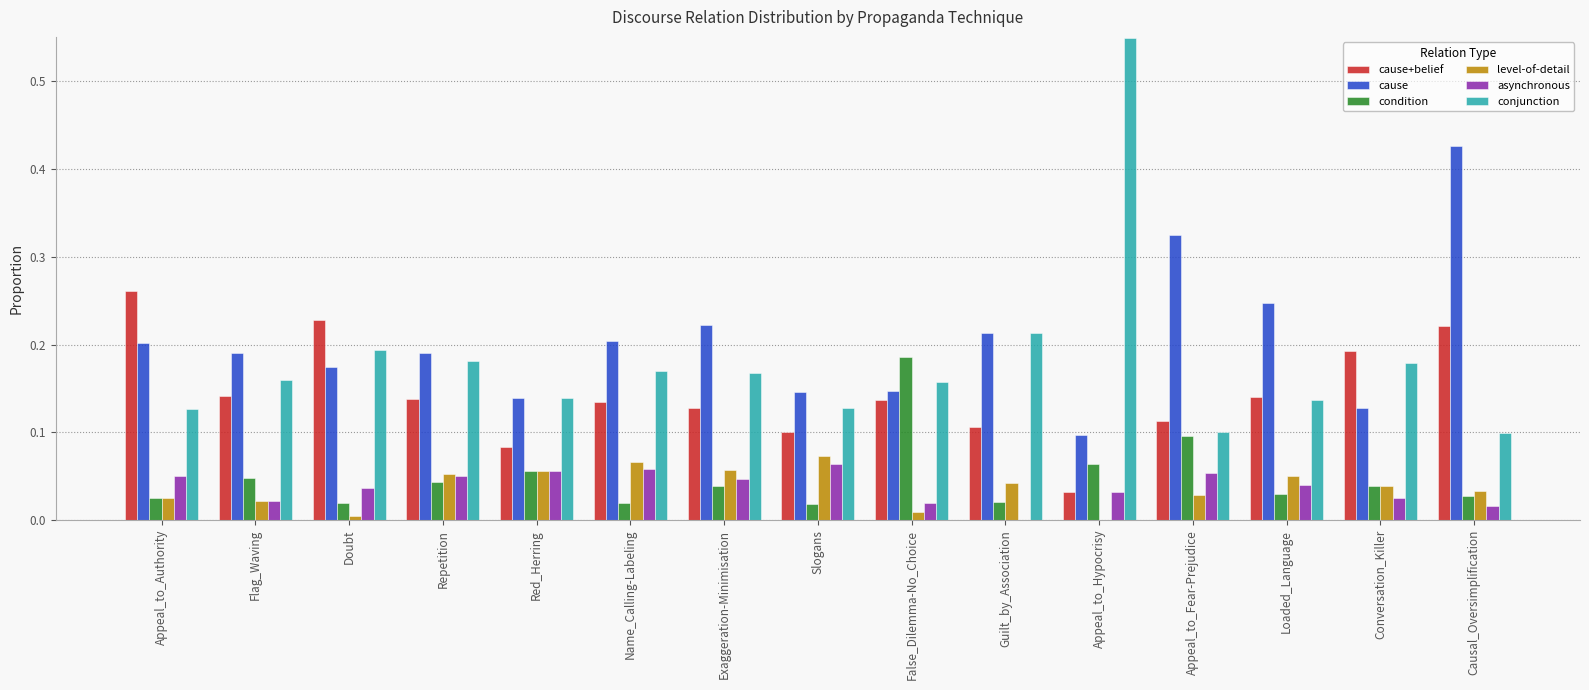

How many values in the level-of-detail series exceed 0?

14